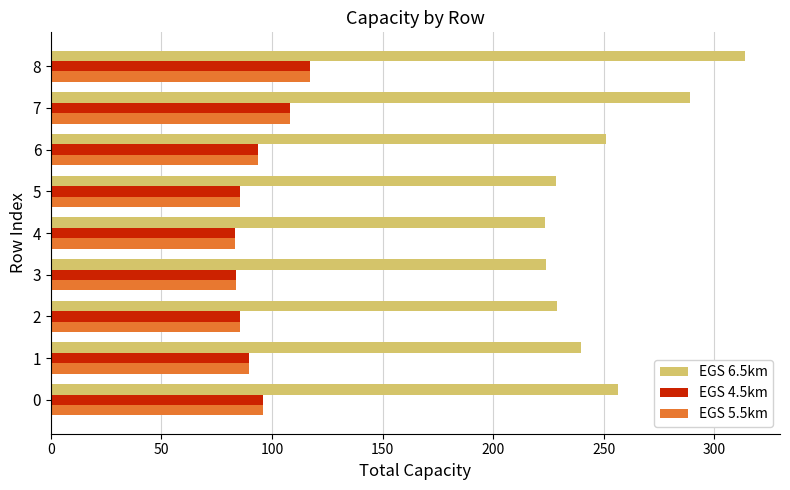

What is the sum of all EGS 5.5km values?

841.9